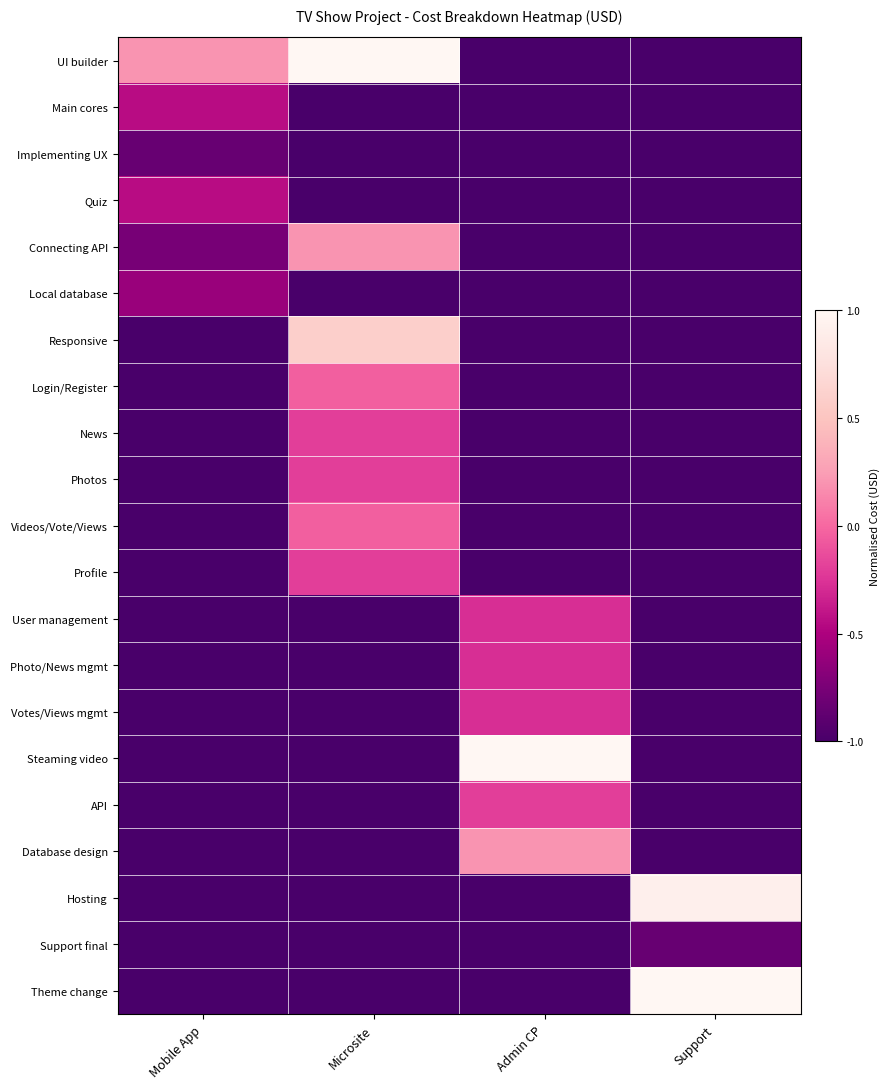

At which category does the chart reach its minimum across all series?

Admin CP